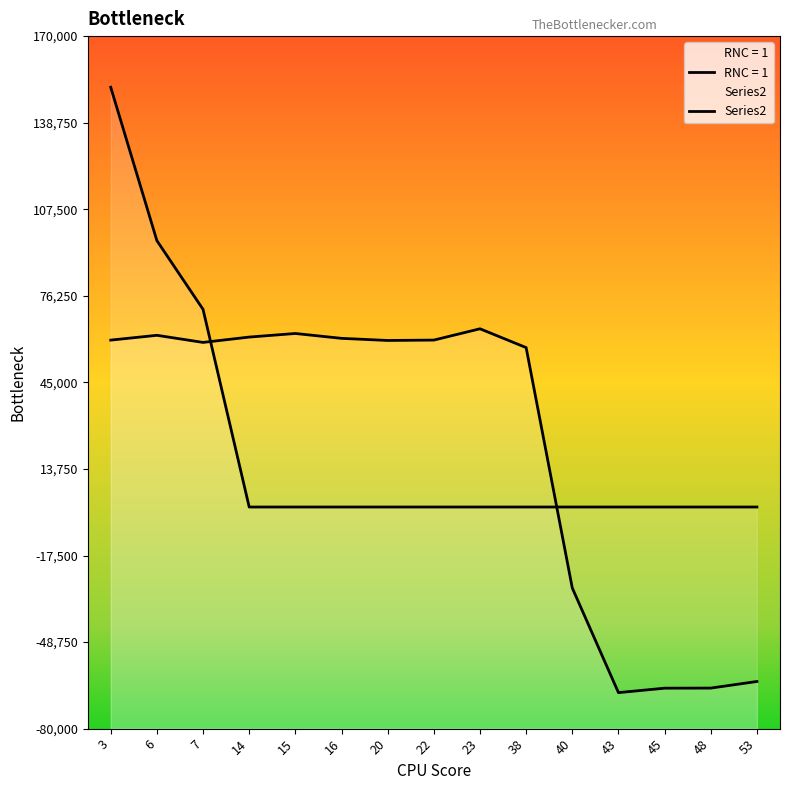

Reading left to right, list all the values displayed in this chart.

3=151533	6=96165	7=71359	14=0	15=0	16=0	20=0	22=0	23=0	38=0	40=0	43=0	45=0	48=0	53=0